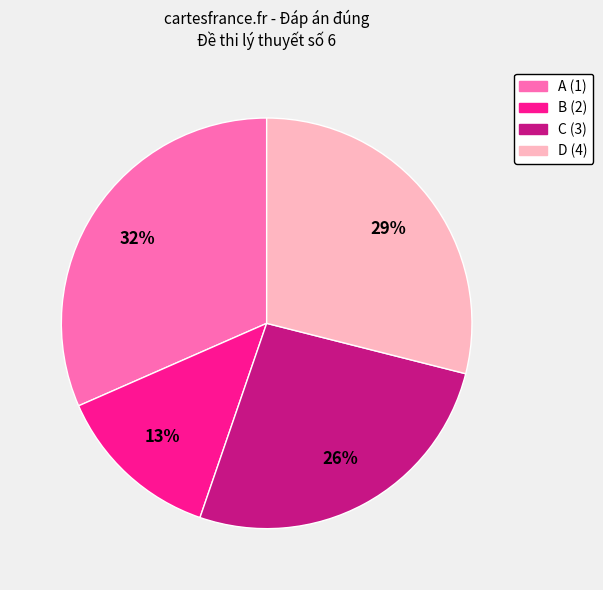

Do A (1) and D (4) together represent more than half of the pie?

Yes